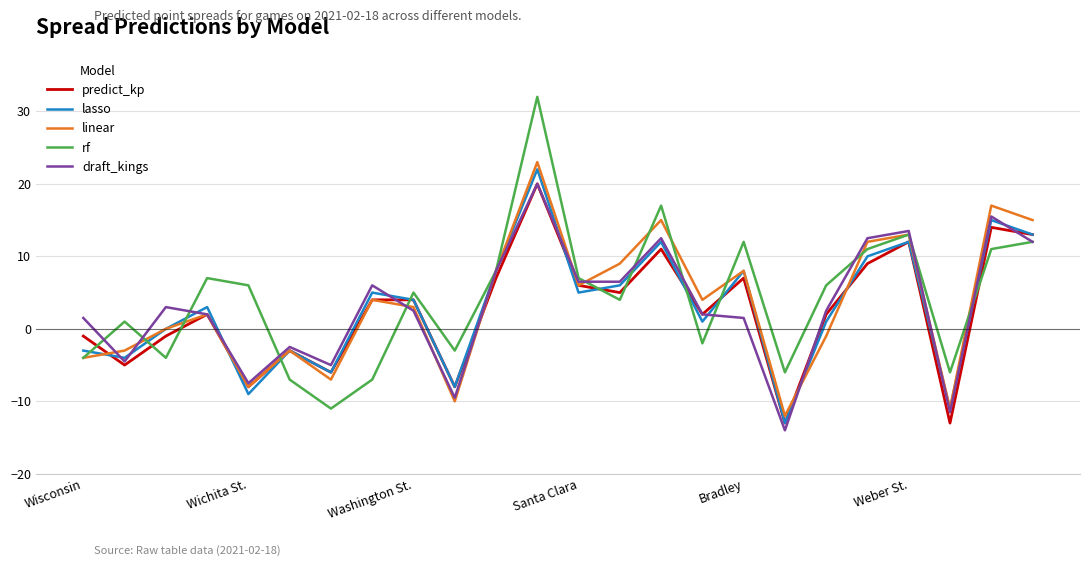

What is the greatest value displayed?

32.0